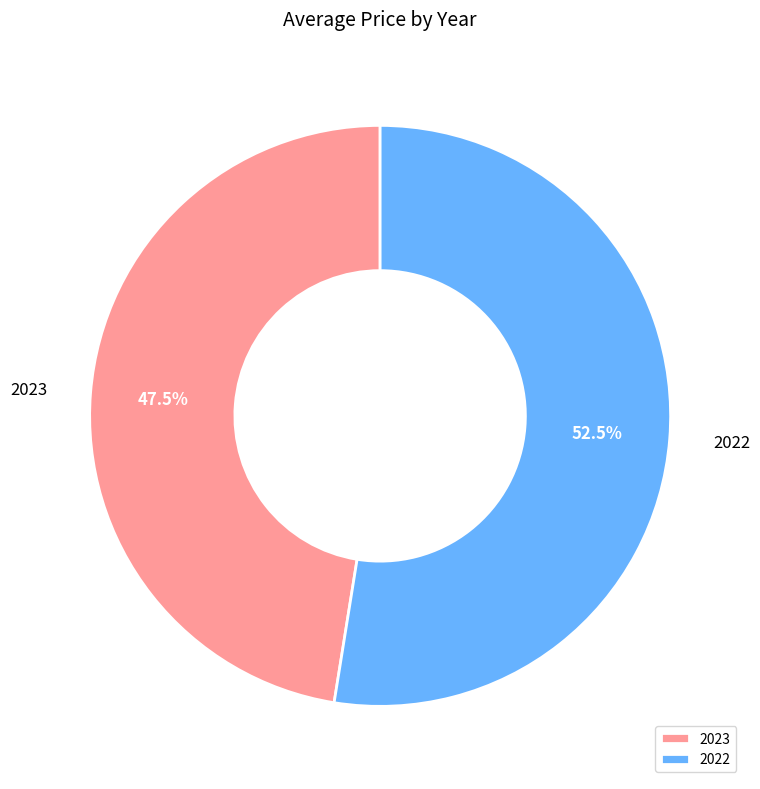

To the nearest percent, what is the difference between the largest and smallest slice percentages?

5%